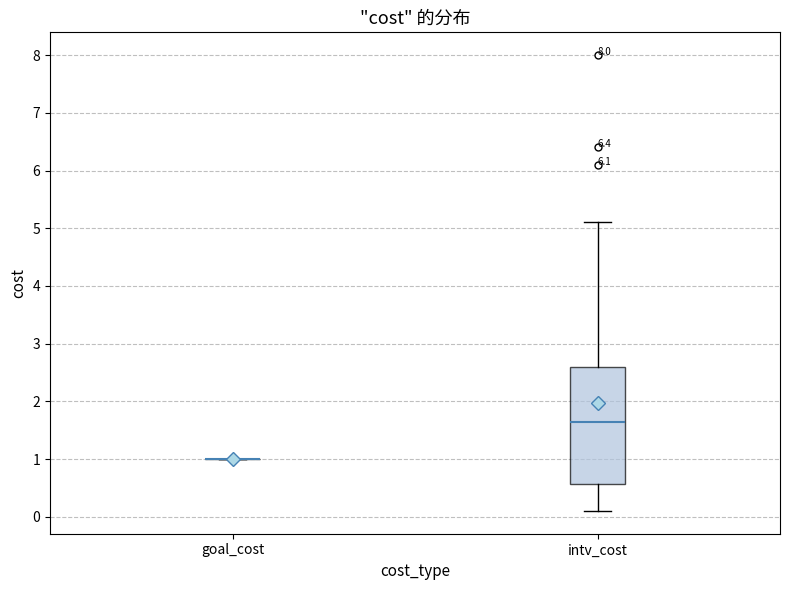

Reading left to right, read every box against the y-axis: the position of its median line, the range the box covers, and the ends of its whiskers. The values are not printed on the chart, so give them approximately, as read against the axis.

goal_cost: box collapsed to a line at 1.0, whiskers 1.0 to 1.0
intv_cost: median 1.7, box 0.6 to 2.6, whiskers 0.1 to 5.1